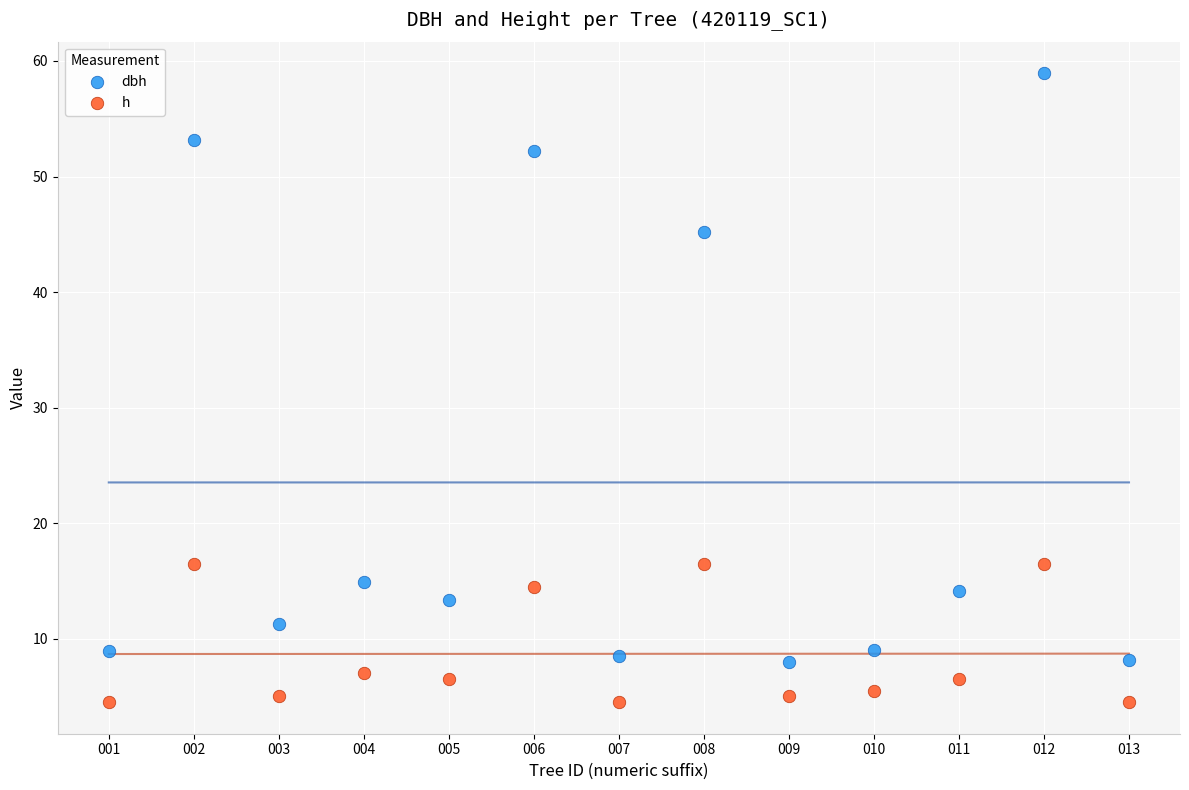

Across all data points, what is the range of X values (max minus min)?

12.0